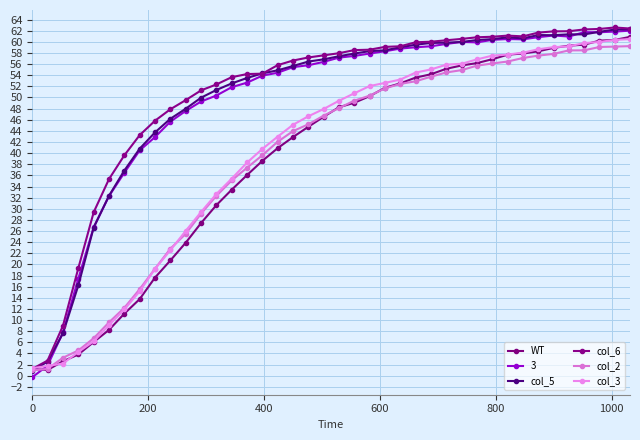

How many lines are shown in the chart?

6